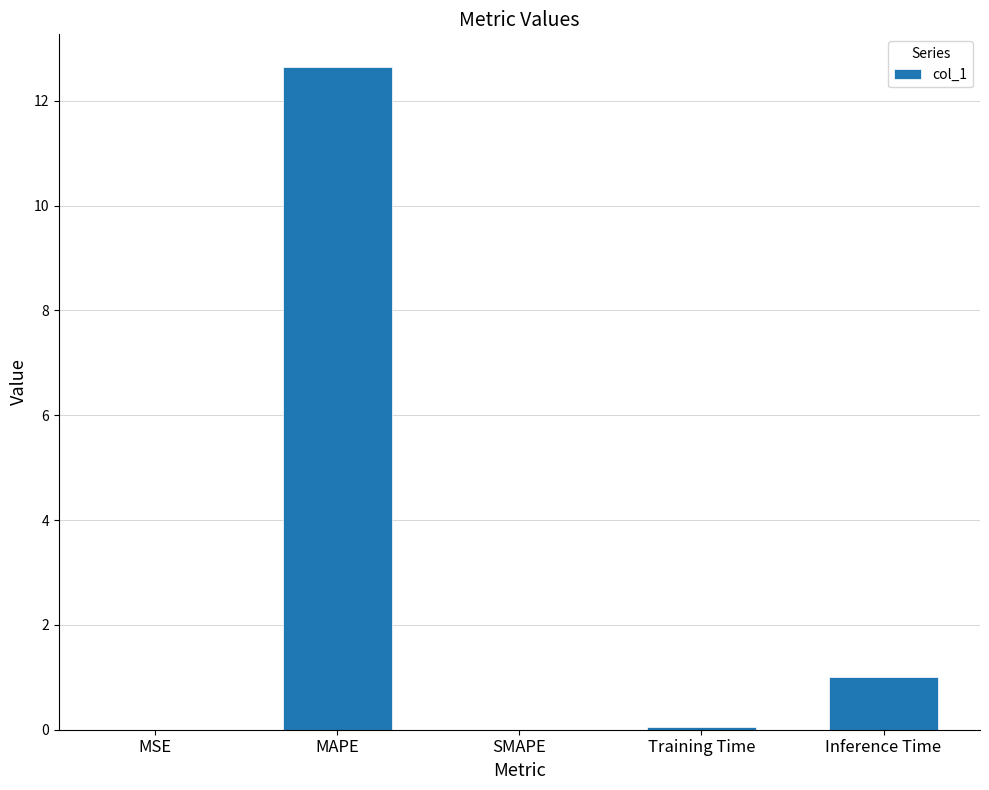

Are the bars horizontal?

No